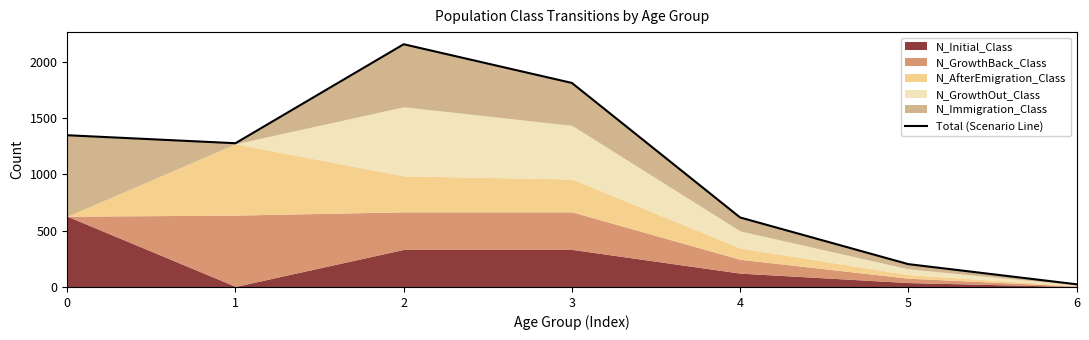

Which category has the highest value across all series?

2